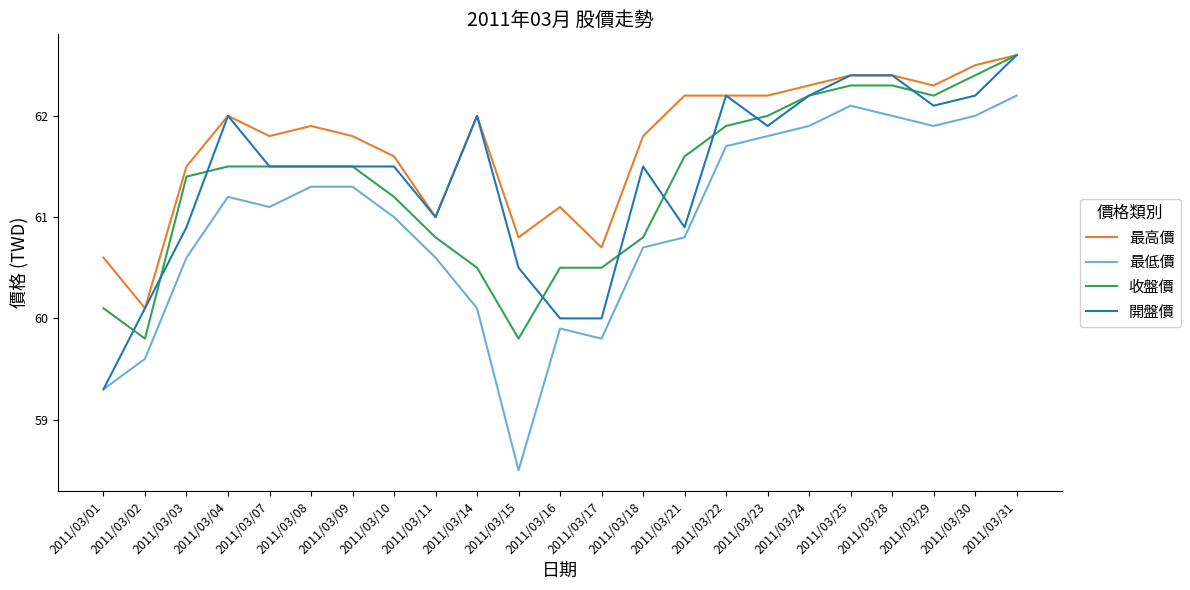

True or false: 最低價 and 最高價 intersect in this chart.

False